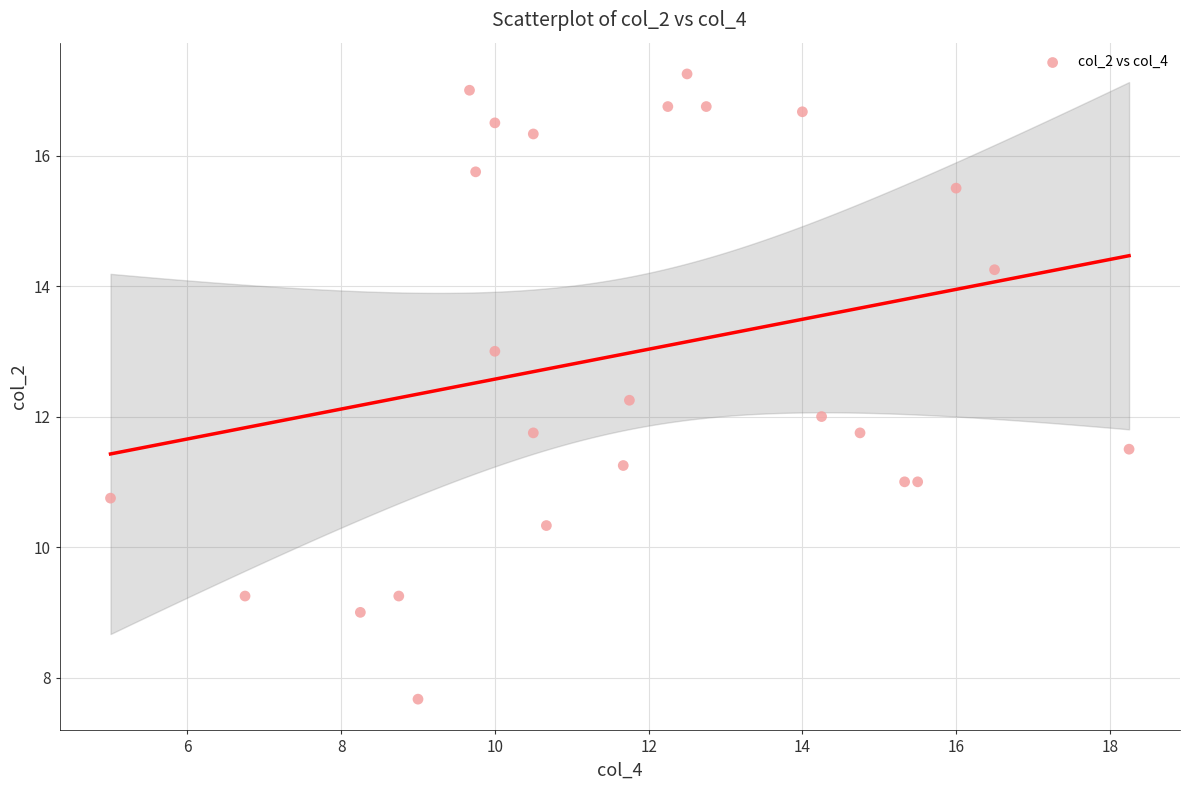

What is the range of Y values (max minus min)?

9.6